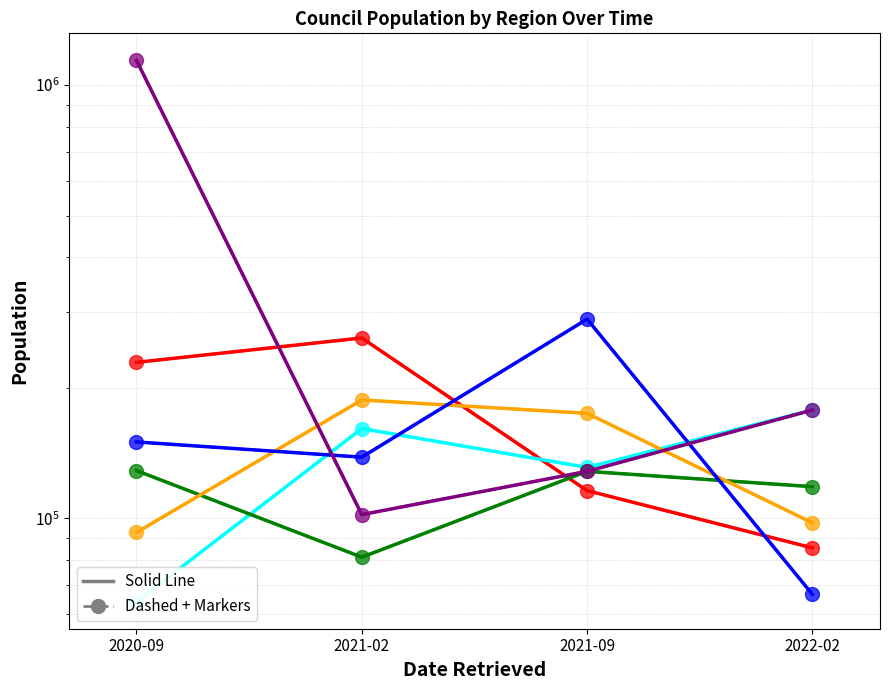

At which category is the sum across all series the highest?

2020-09